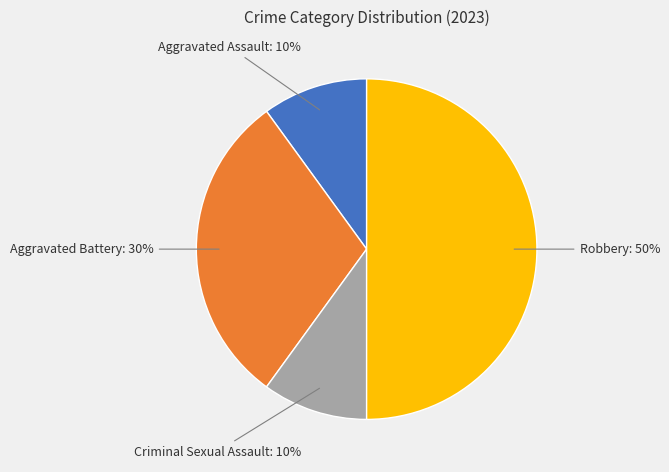

To the nearest percent, what is the difference between the largest and smallest slice percentages?

40%